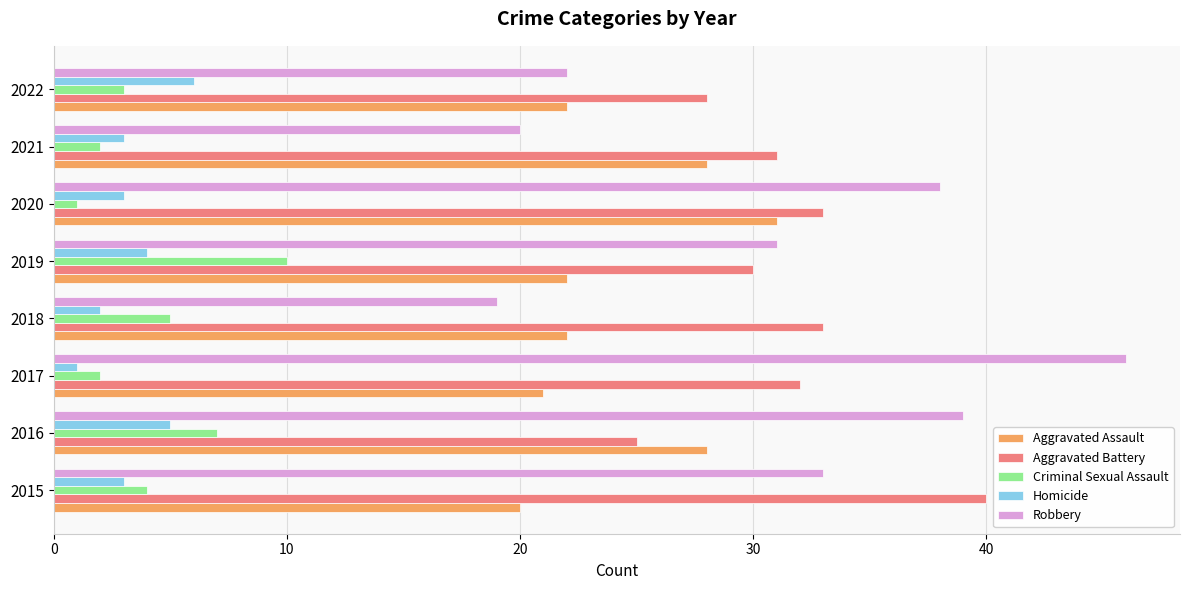

Which category has the lowest value in the Aggravated Battery series?

2016